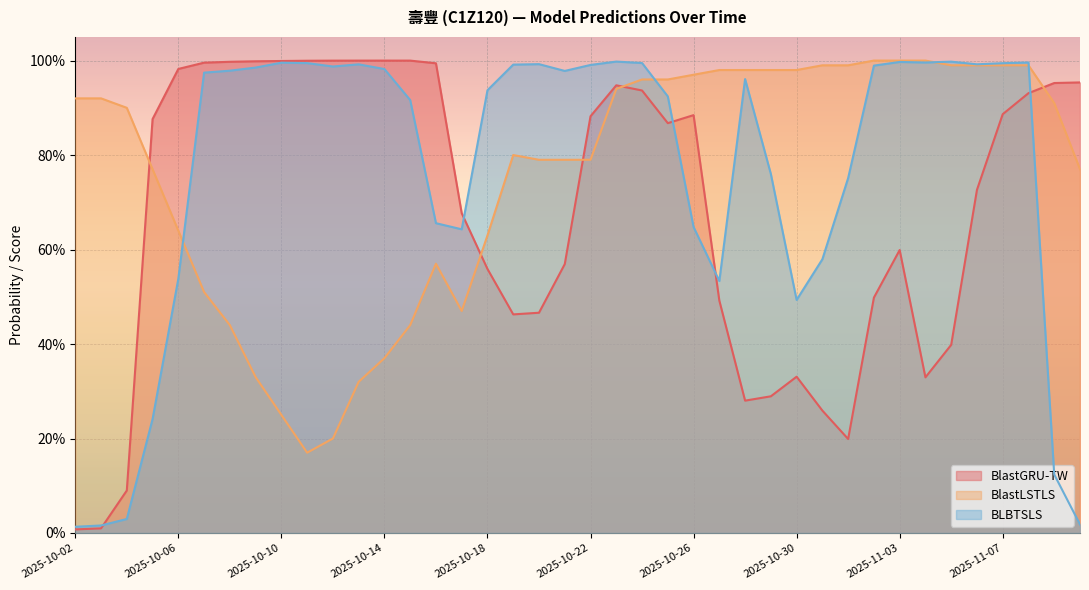

Is the value of BlastLSTLS at 2025-10-28 greater than the value of BLBTSLS at 2025-10-21?

Yes